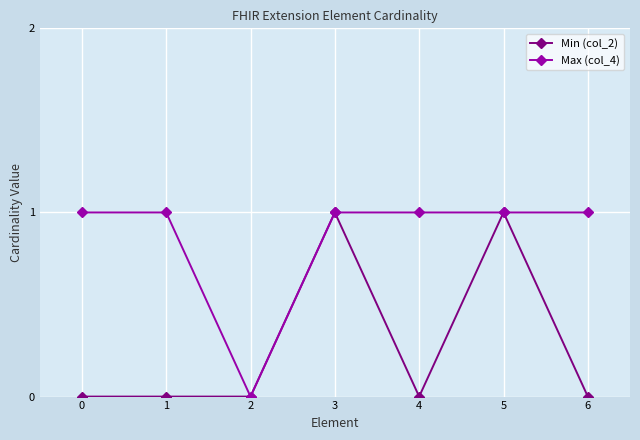

How many lines are shown in the chart?

2